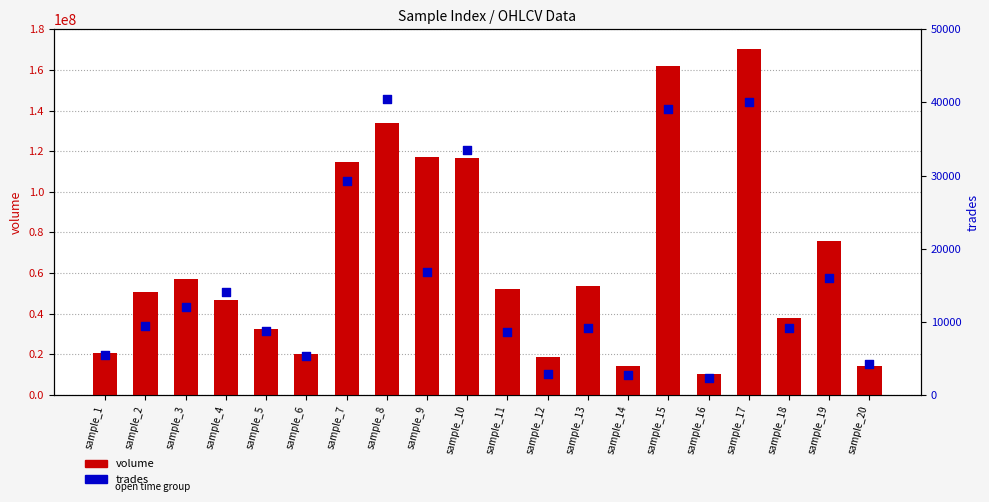

What is the total value across all series at sample_4?

46733280.0